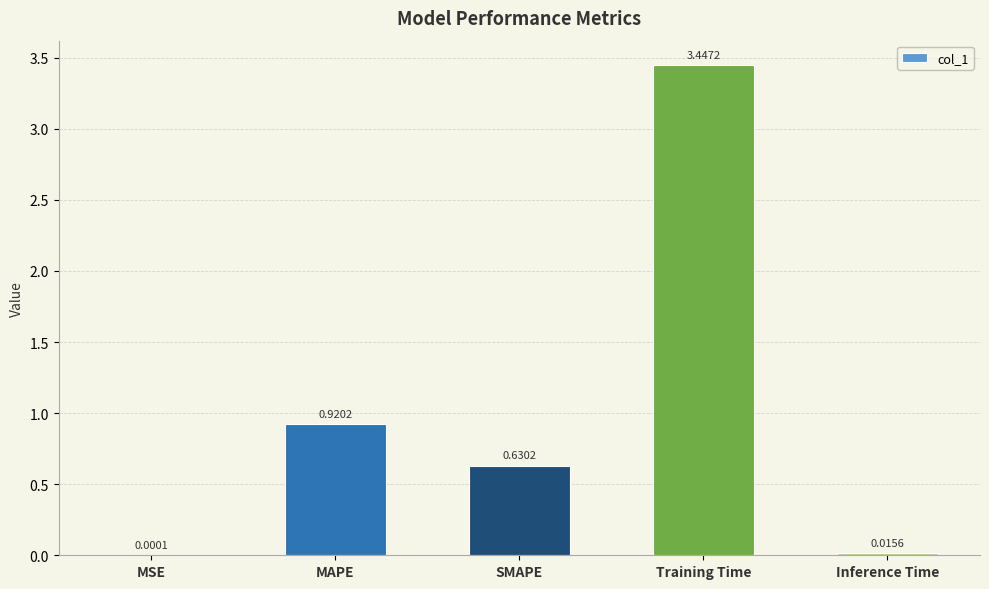

What is the sum of all values?

5.0